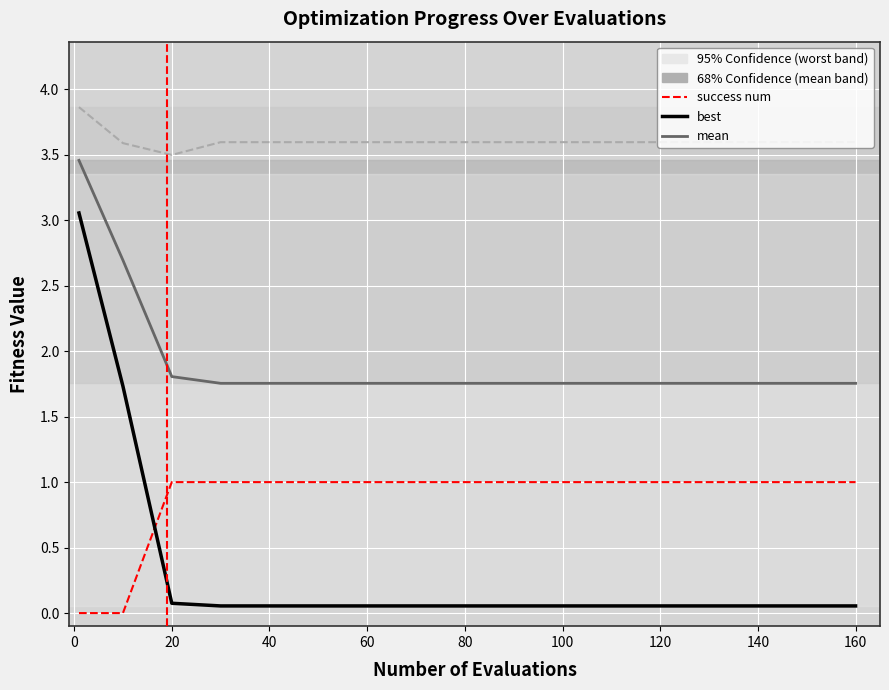

Count the number of categories in the chart.

17